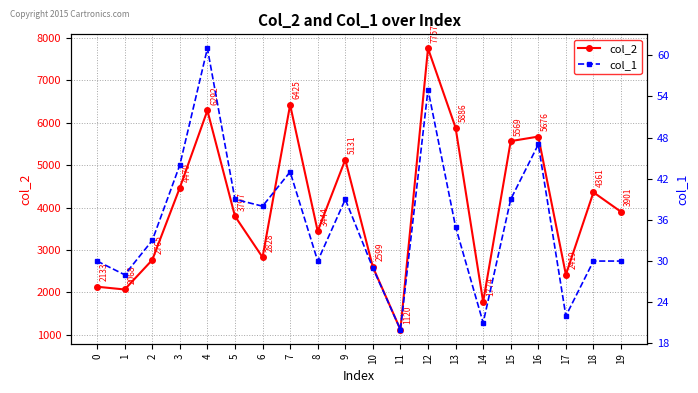

Which series changed the most between 12 and 17?

col_2